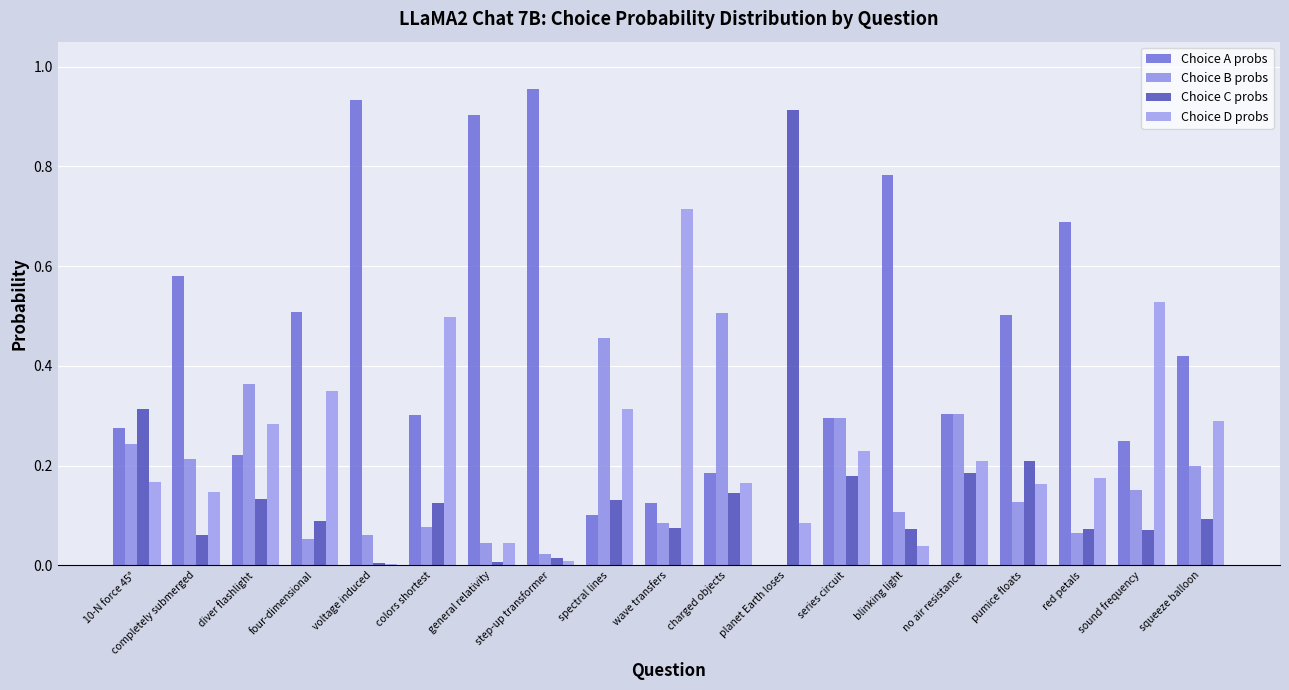

What is the label of the 4th bar from the right?

pumice floats